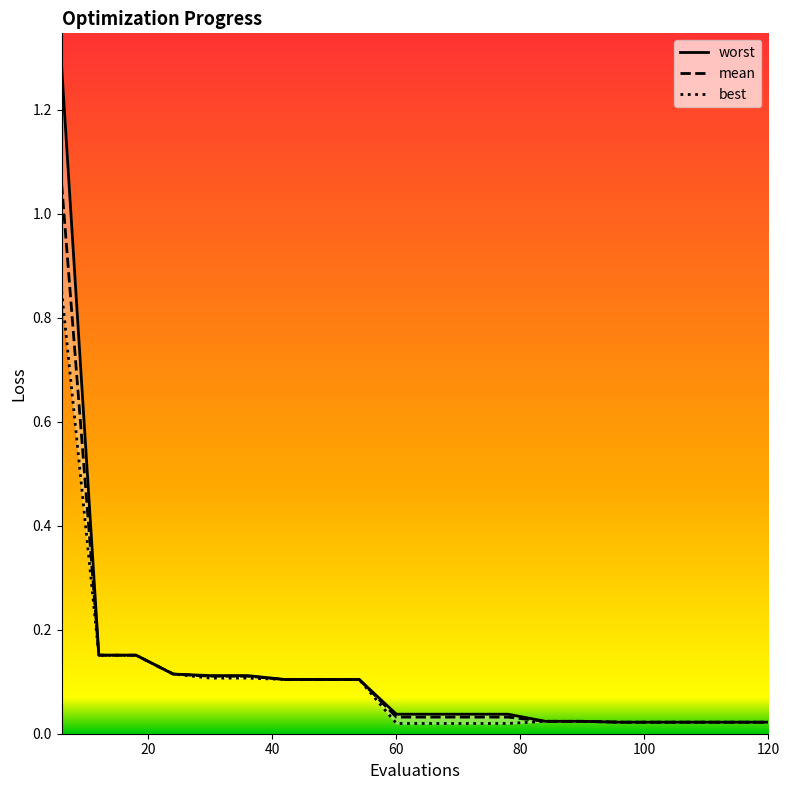

Is this an area chart (filled region under the line)?

No